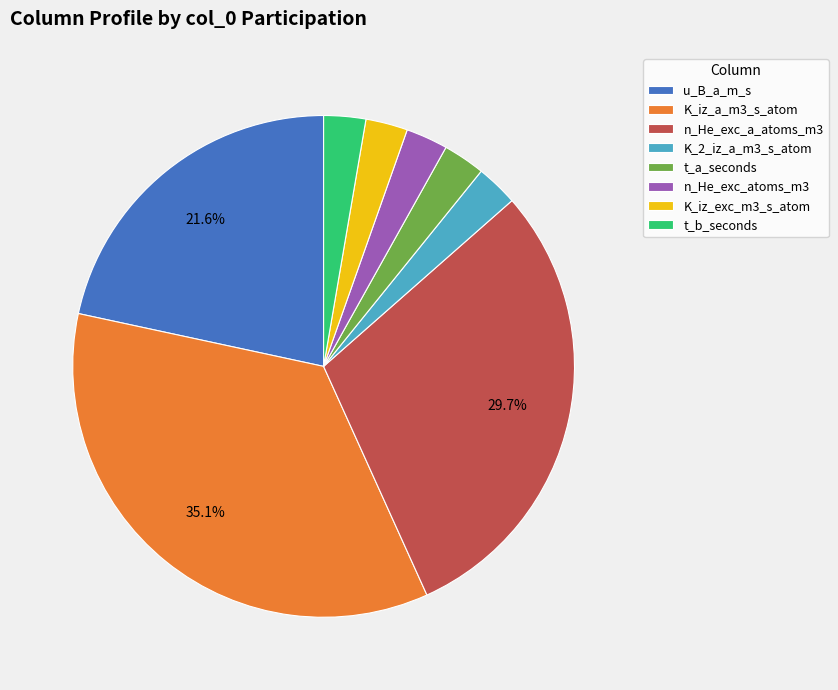

Combined, do K_2_iz_a_m3_s_atom and n_He_exc_a_atoms_m3 account for over 50%?

No